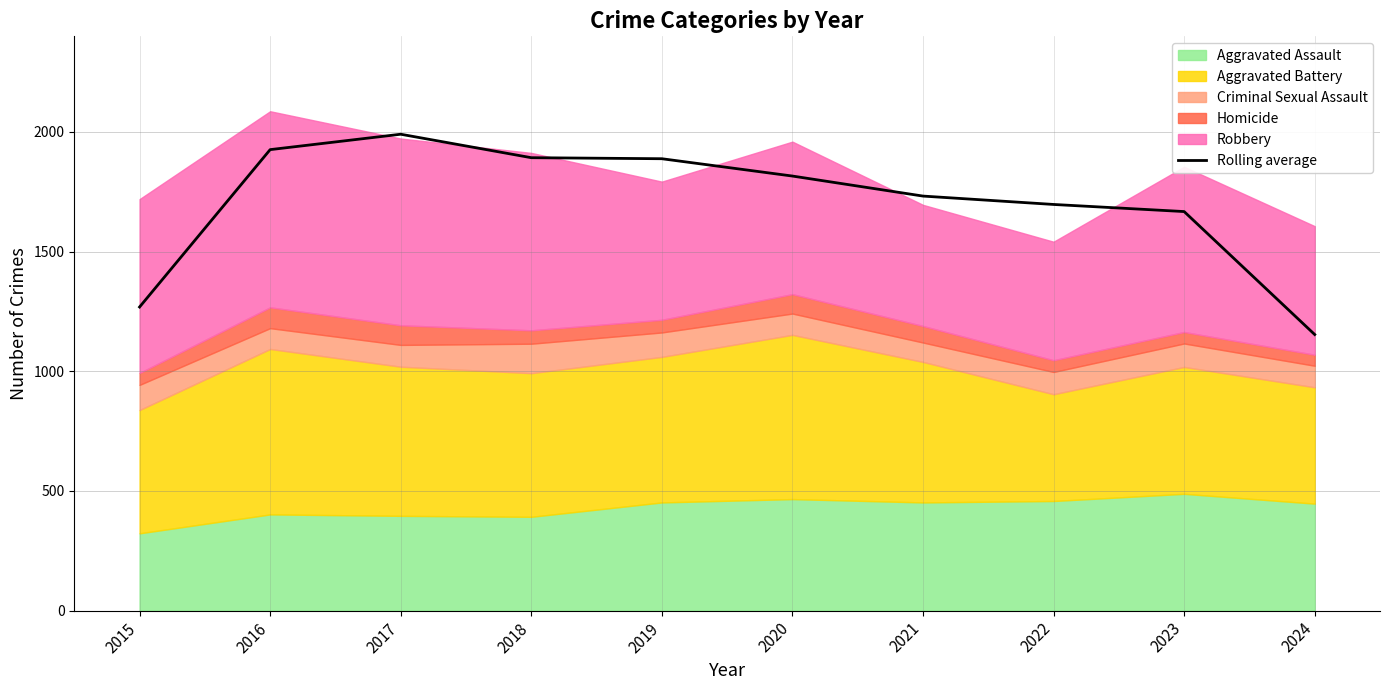

Reading right to left, extract all data points from this chart.

2024=1153.3	2023=1667.0	2022=1696.7	2021=1731.7	2020=1815.3	2019=1887.7	2018=1892.0	2017=1990.0	2016=1925.7	2015=1268.3